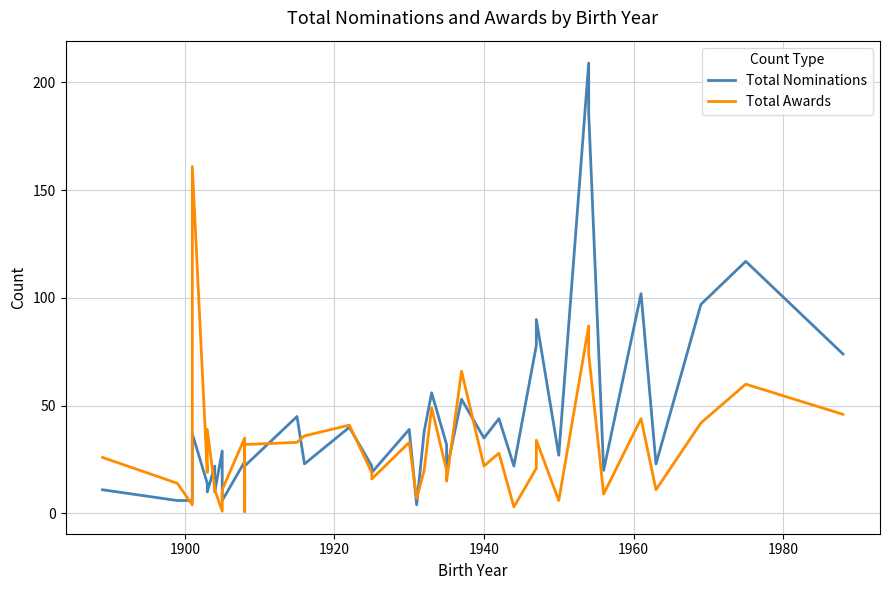

What is the difference between the maximum and minimum values in the Total Nominations series?

208